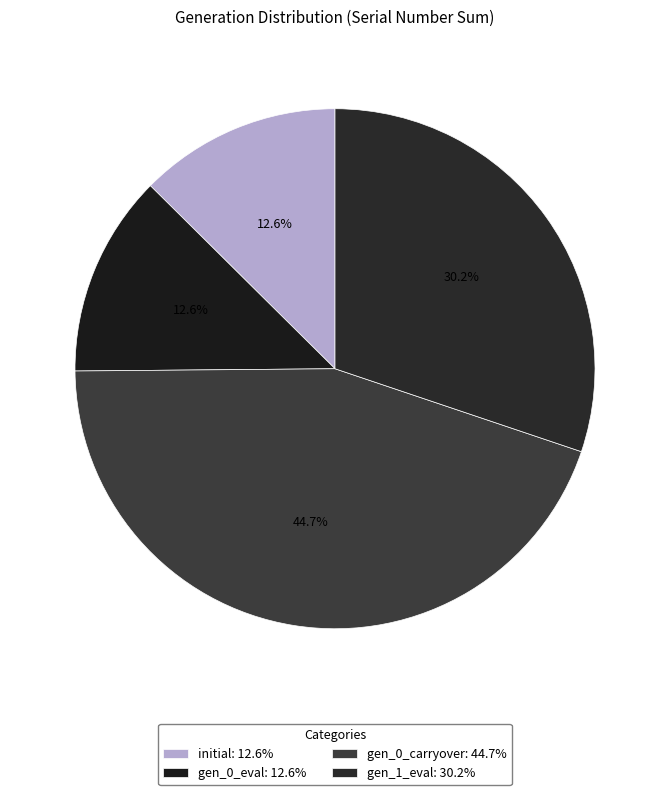

To the nearest percent, what is the average slice percentage?

25%